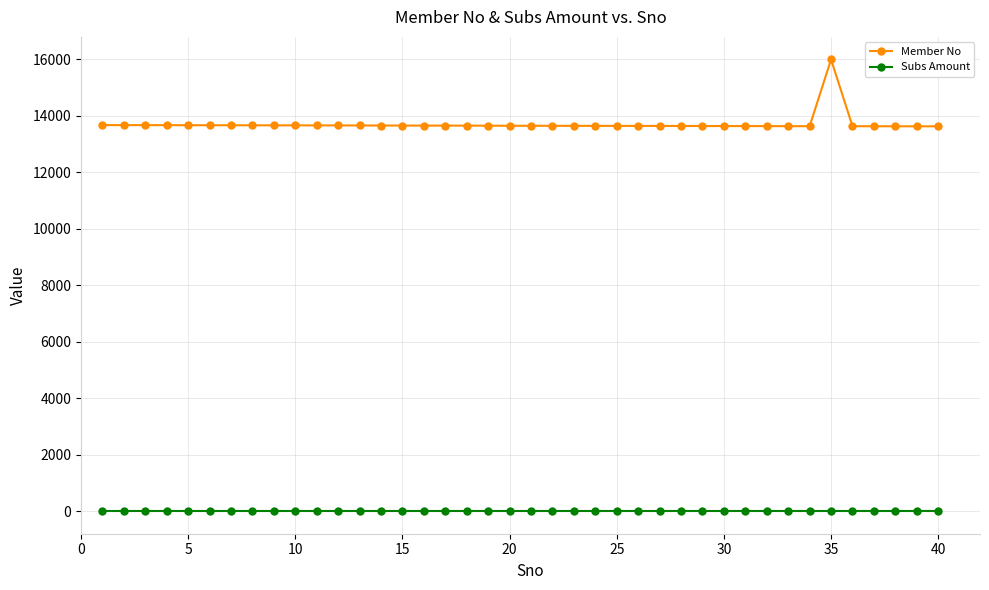

Which series has the largest range (max minus min)?

Member No